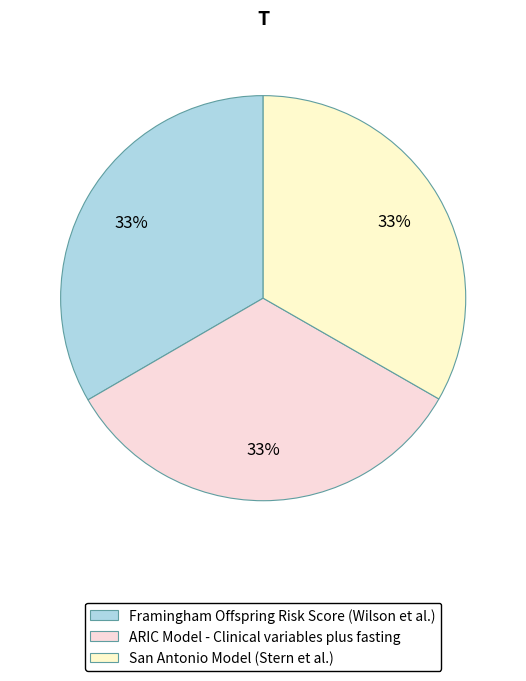

Which category has the biggest portion of the pie?

Framingham Offspring Risk Score (Wilson et al.)